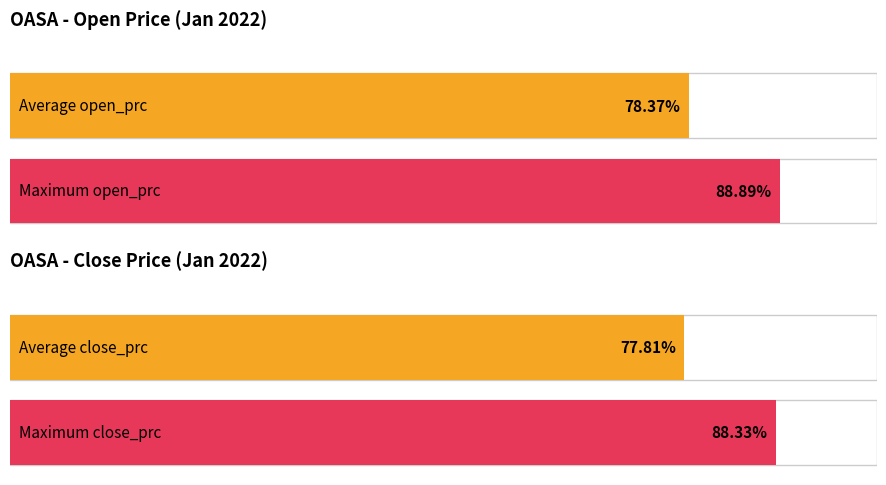

How many distinct data groups are displayed?

2